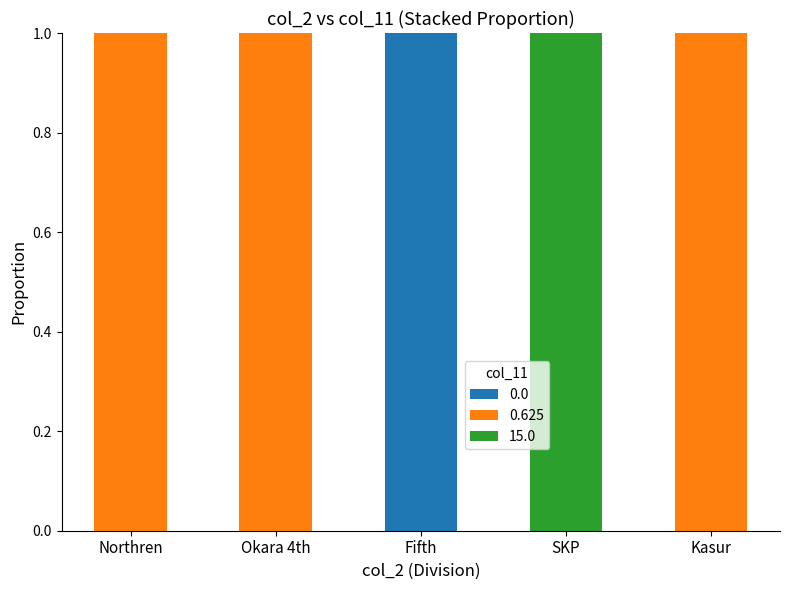

Reading right to left, list the values for the 0.0 series.

Kasur=0	SKP=0	Fifth=1	Okara 4th=0	Northren=0